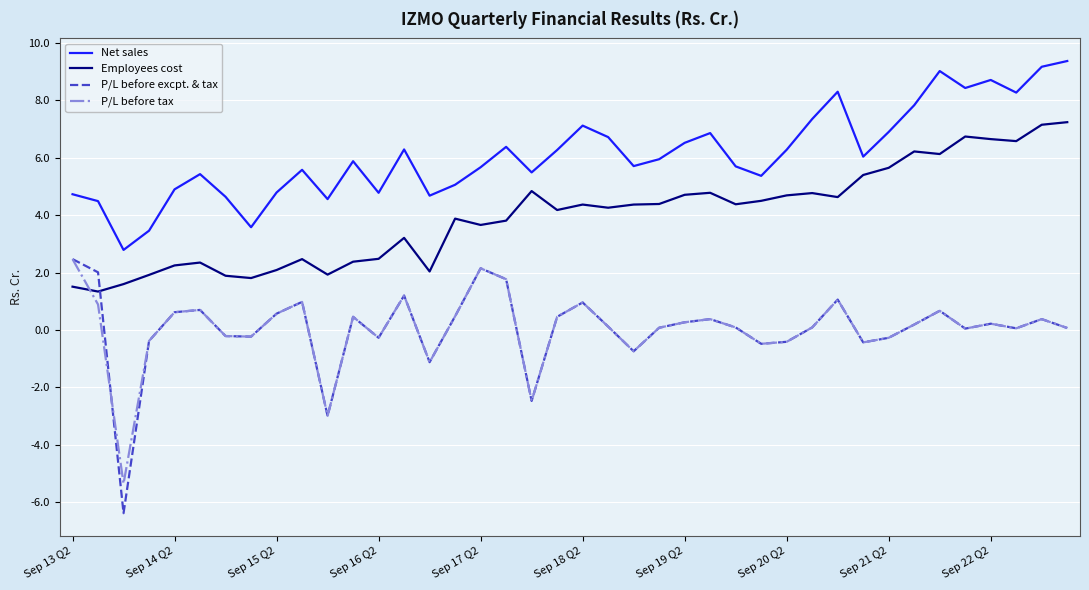

Which series has the largest range (max minus min)?

P/L before excpt. & tax